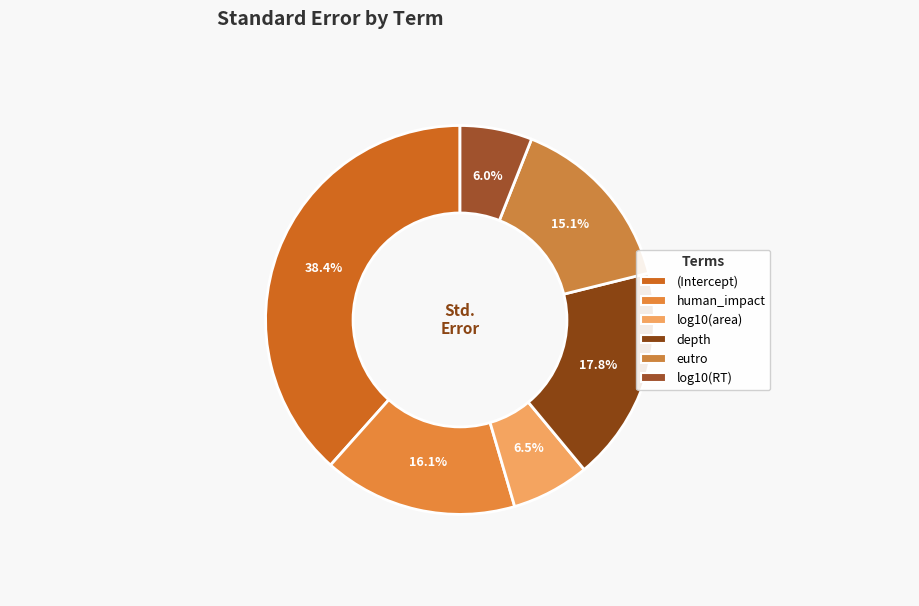

Count the number of slices in the pie.

6